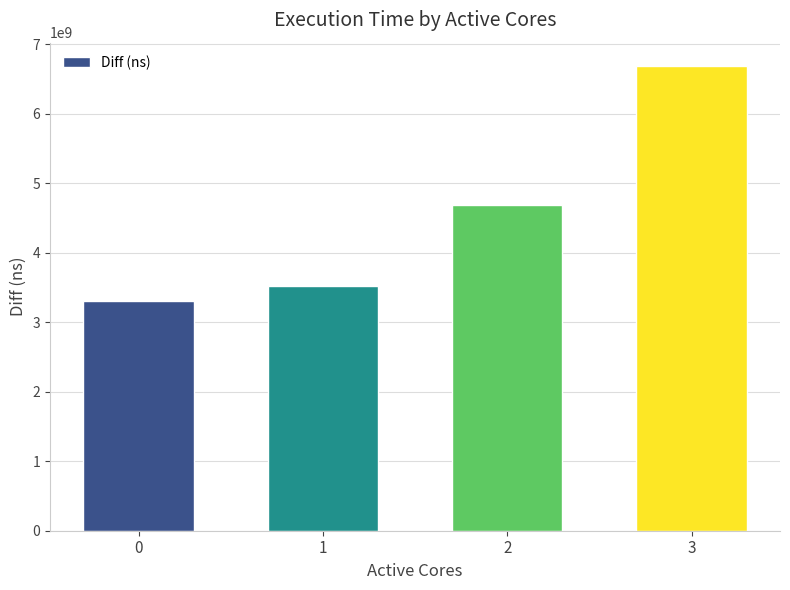

Where is the data nearest to the value 4998232659?

2